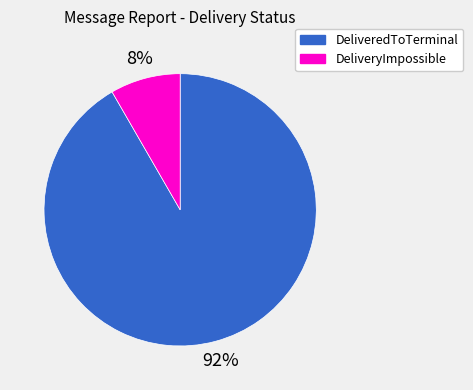

To the nearest percent, what percentage of the pie is DeliveredToTerminal?

92%